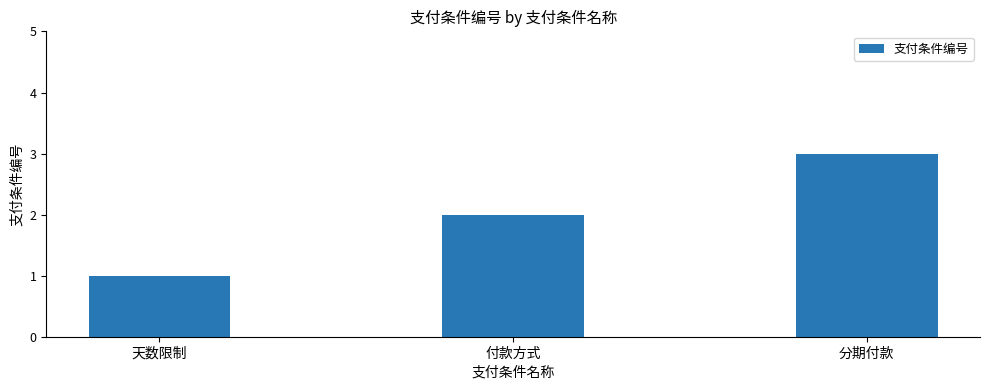

What is the value of the 1st bar from the left?

1